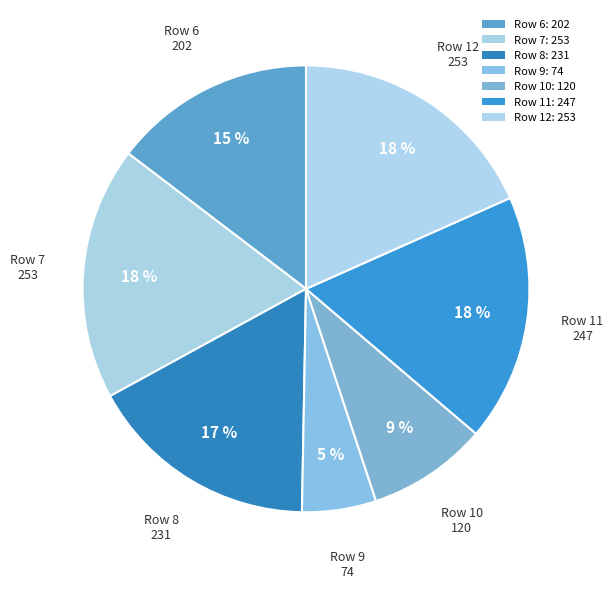

Count the number of slices in the pie.

7